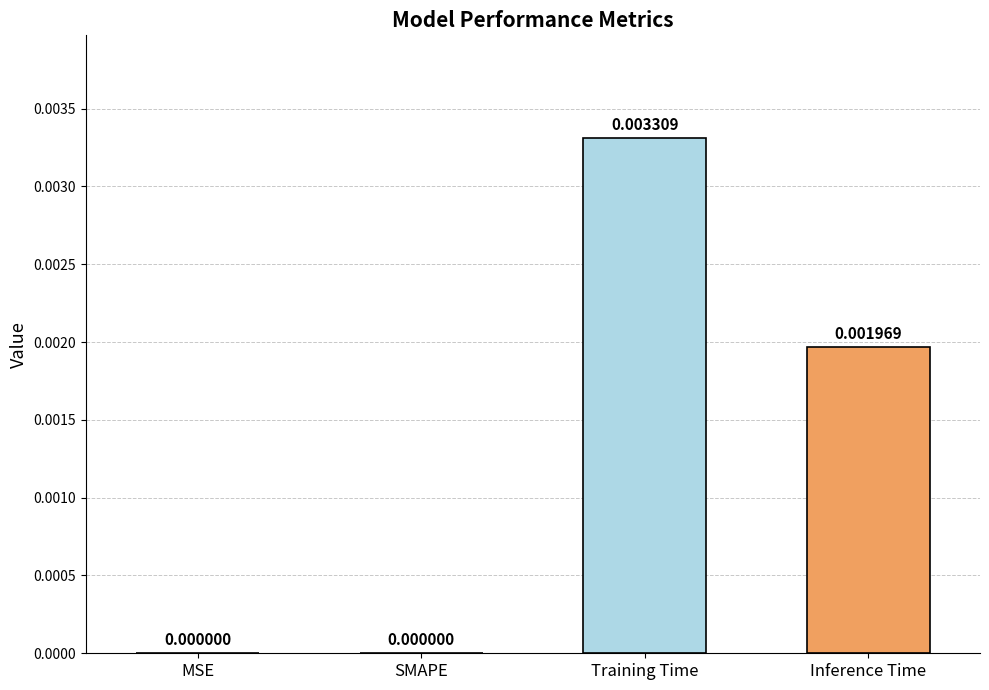

True or false: the data shows 0.0 at Training Time.

True